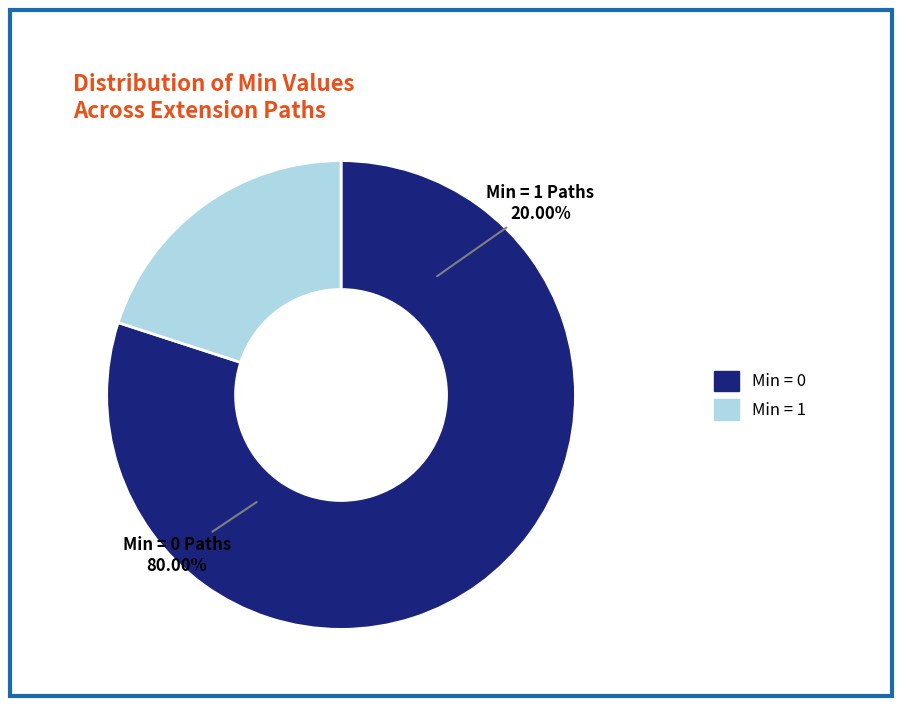

Is there any slice that represents more than half of the pie?

Yes